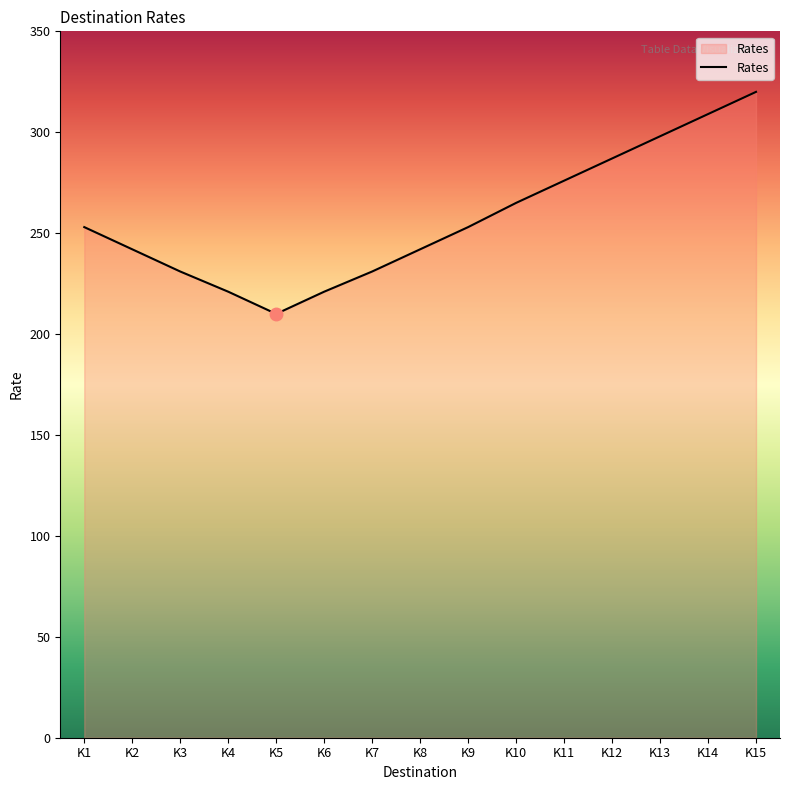

At which label is the value closest to 265?

K10